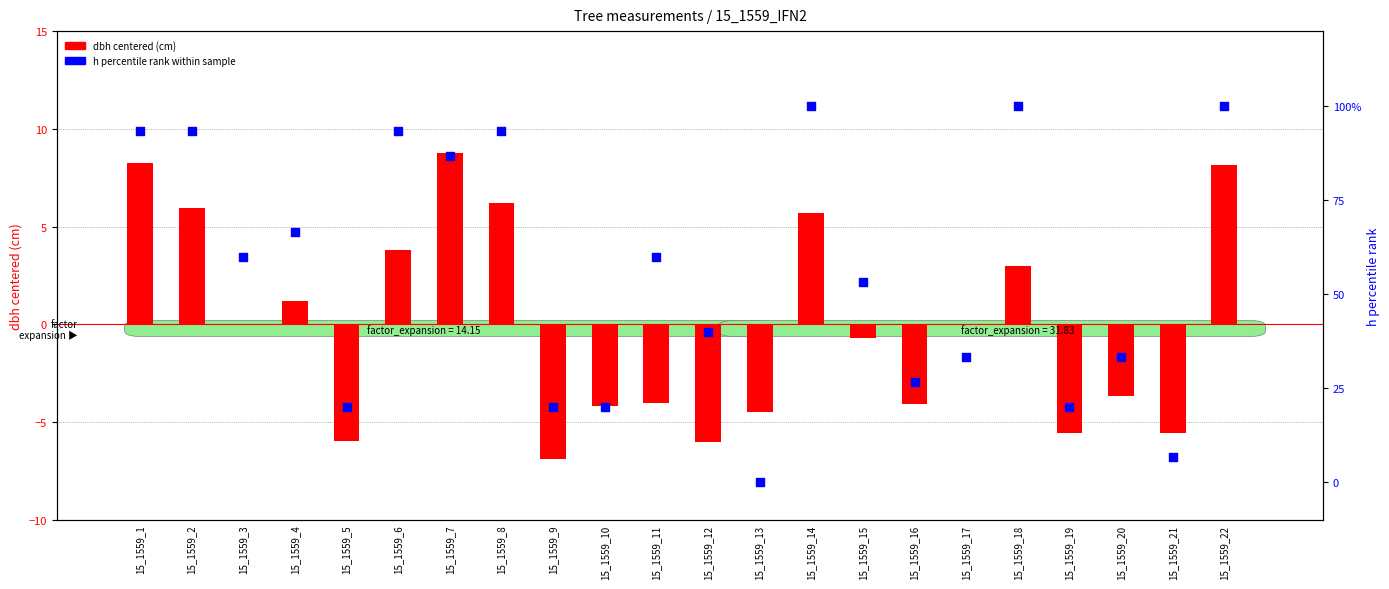

At which category is the sum across all series the highest?

15_1559_7